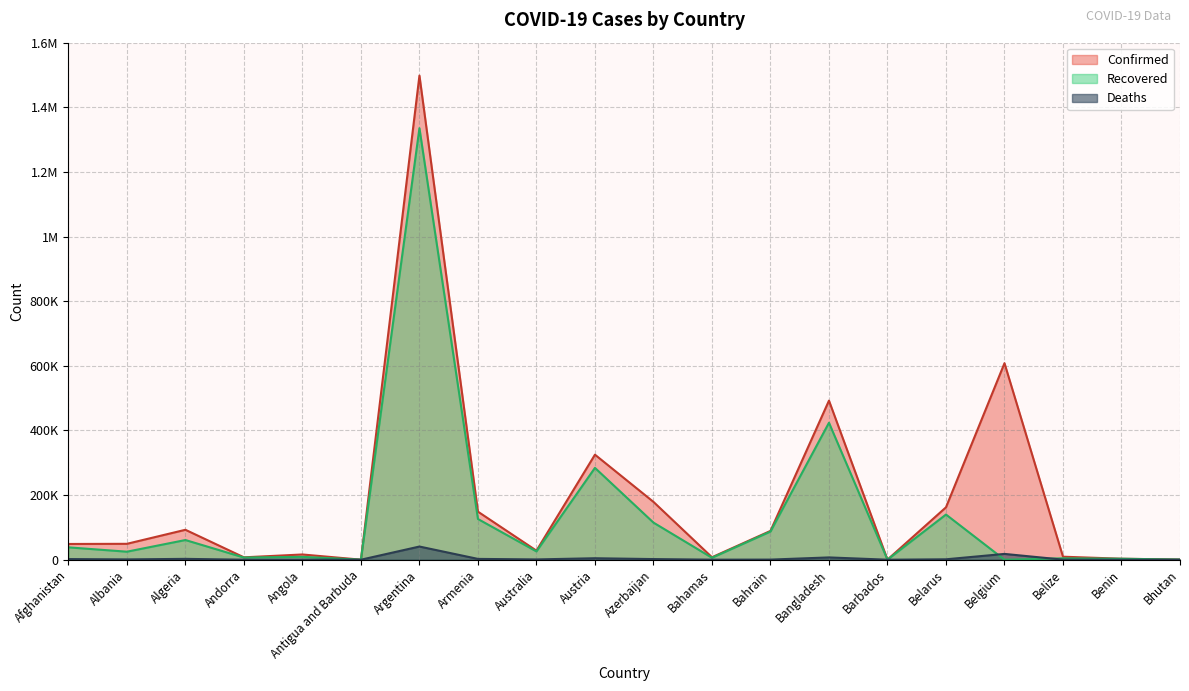

What is the label of the 3rd point from the right?

Belize